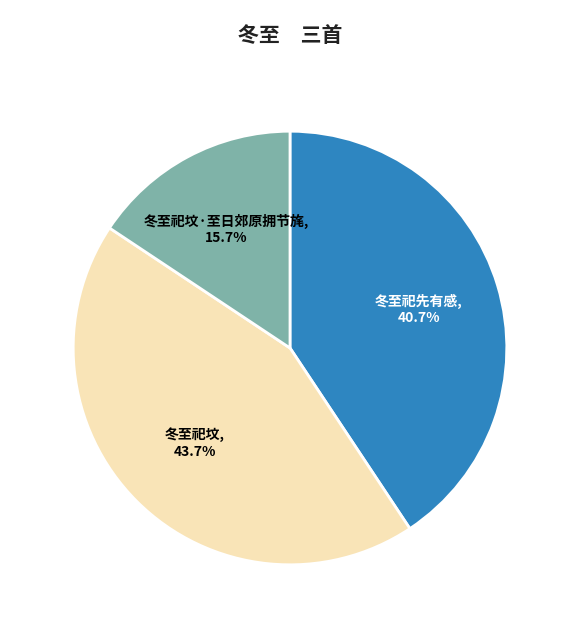

How many slices are in this pie chart?

3